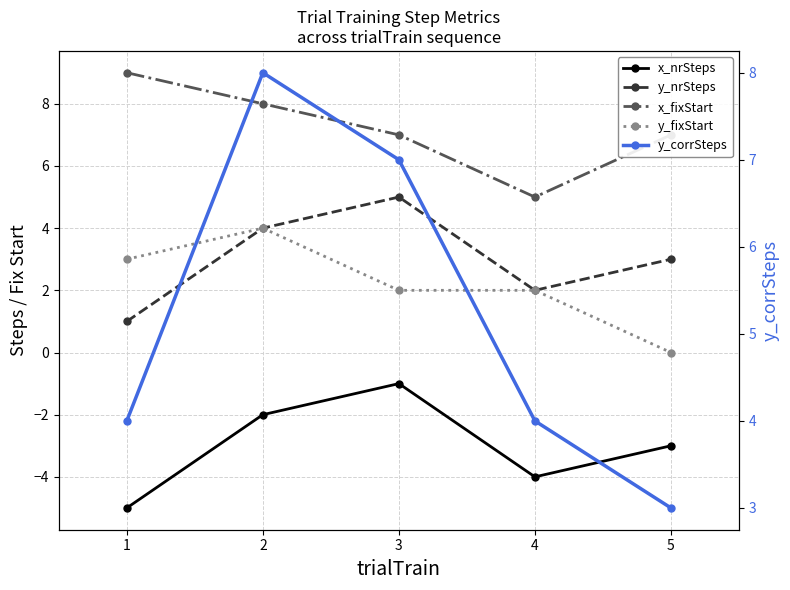

In x_fixStart, how many points are lower than both neighbors (excluding endpoints)?

1